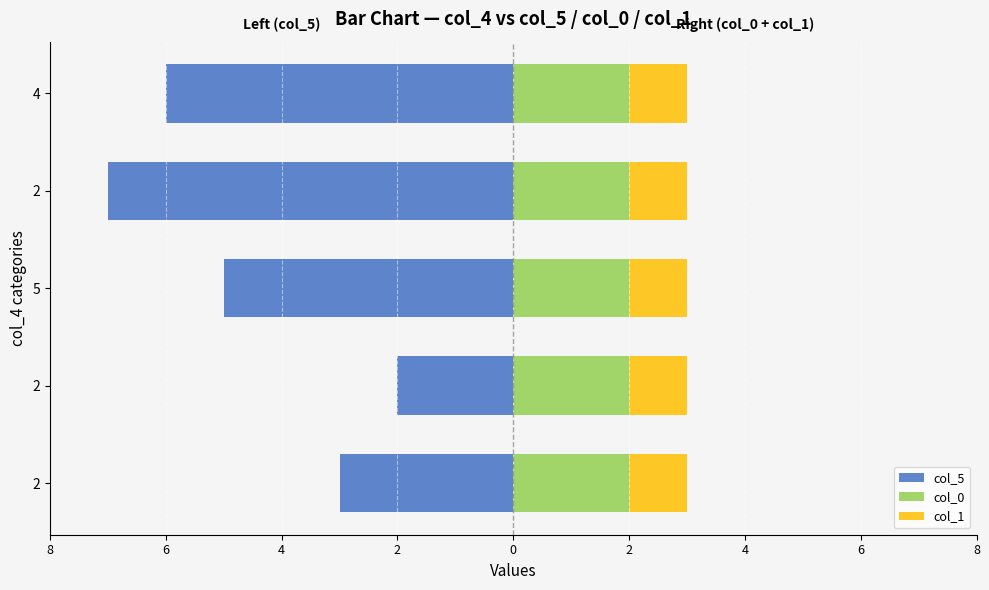

Count the number of data series in this chart.

3